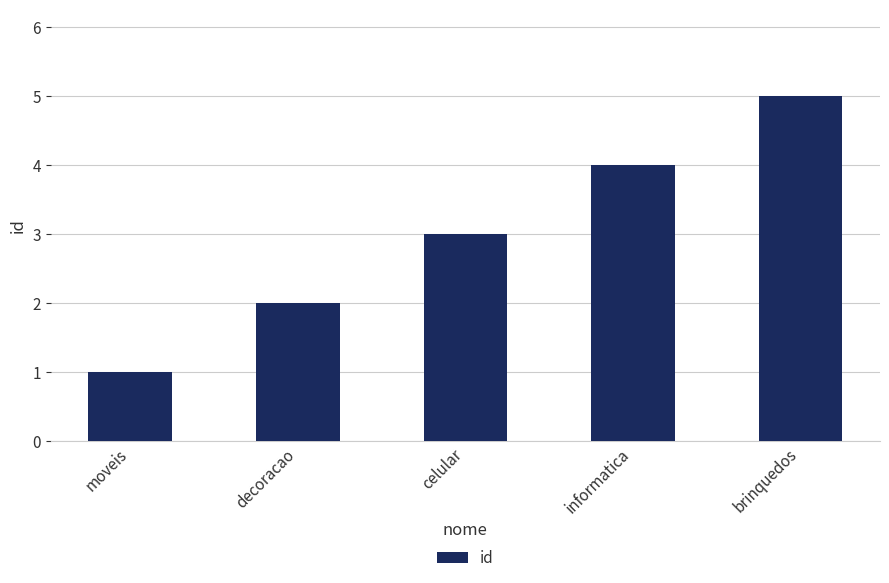

Between informatica and moveis, which is larger?

informatica